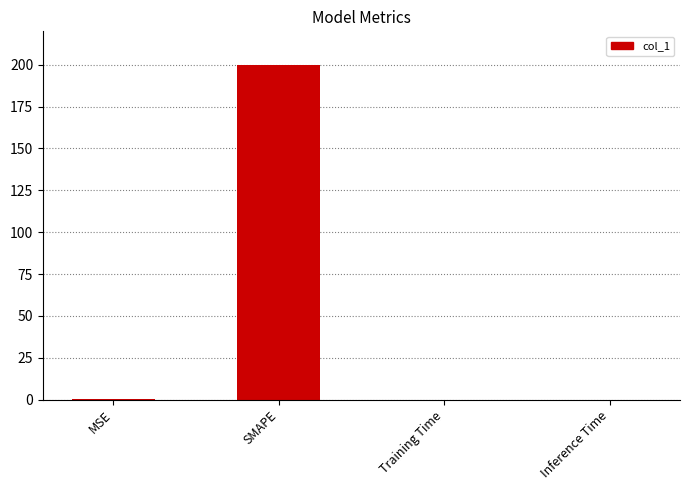

What is the sum of all values?

200.6